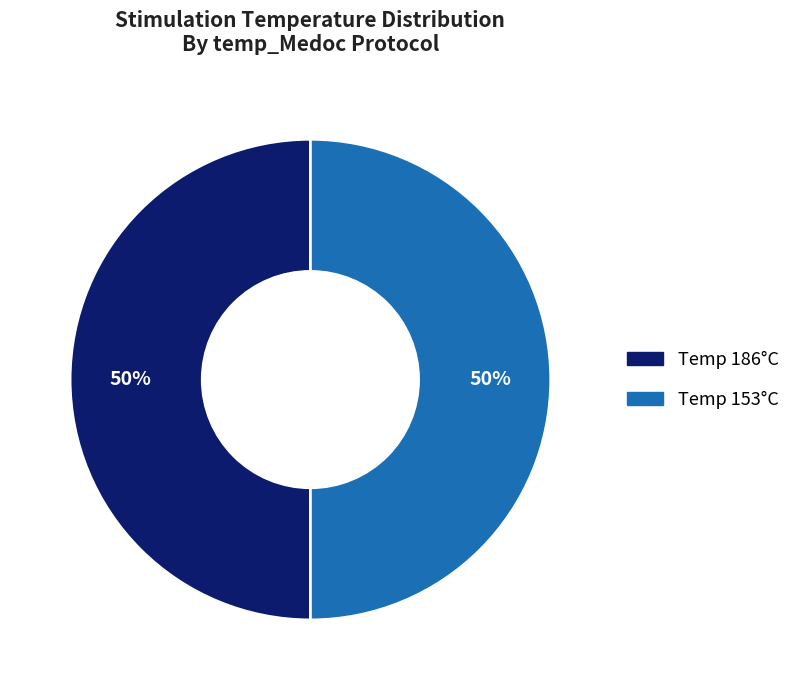

Is the sum of Temp 186°C and Temp 153°C greater than half?

Yes